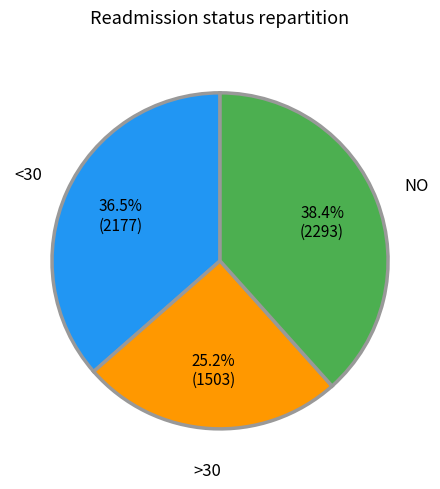

Approximately how many times larger is the value at NO compared to >30?

1.5